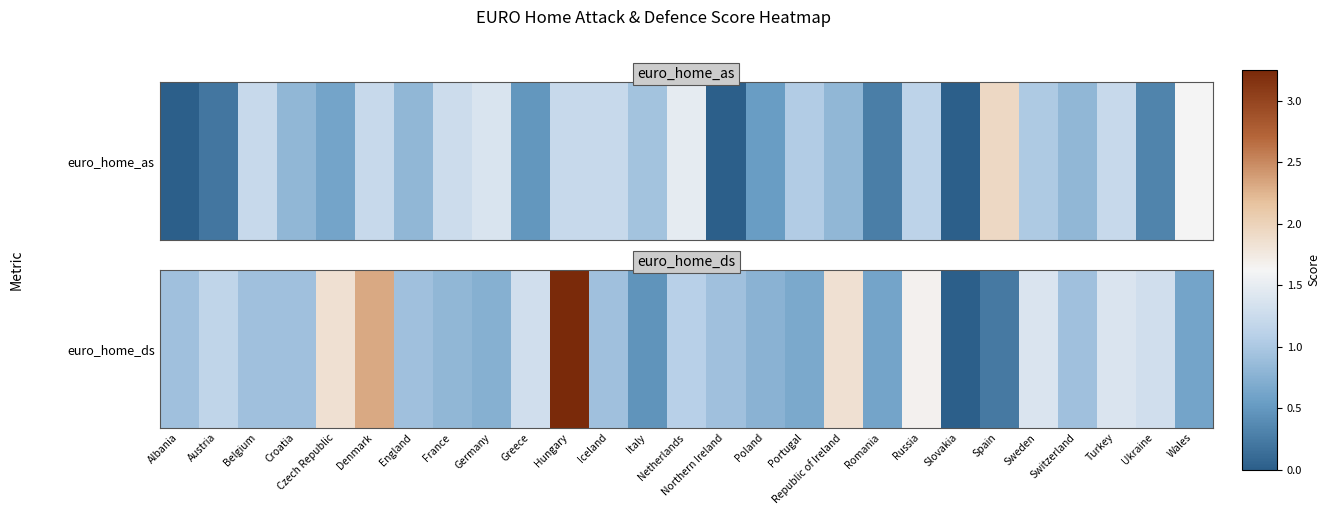

Is it true that the value at Denmark is 2.3?

True